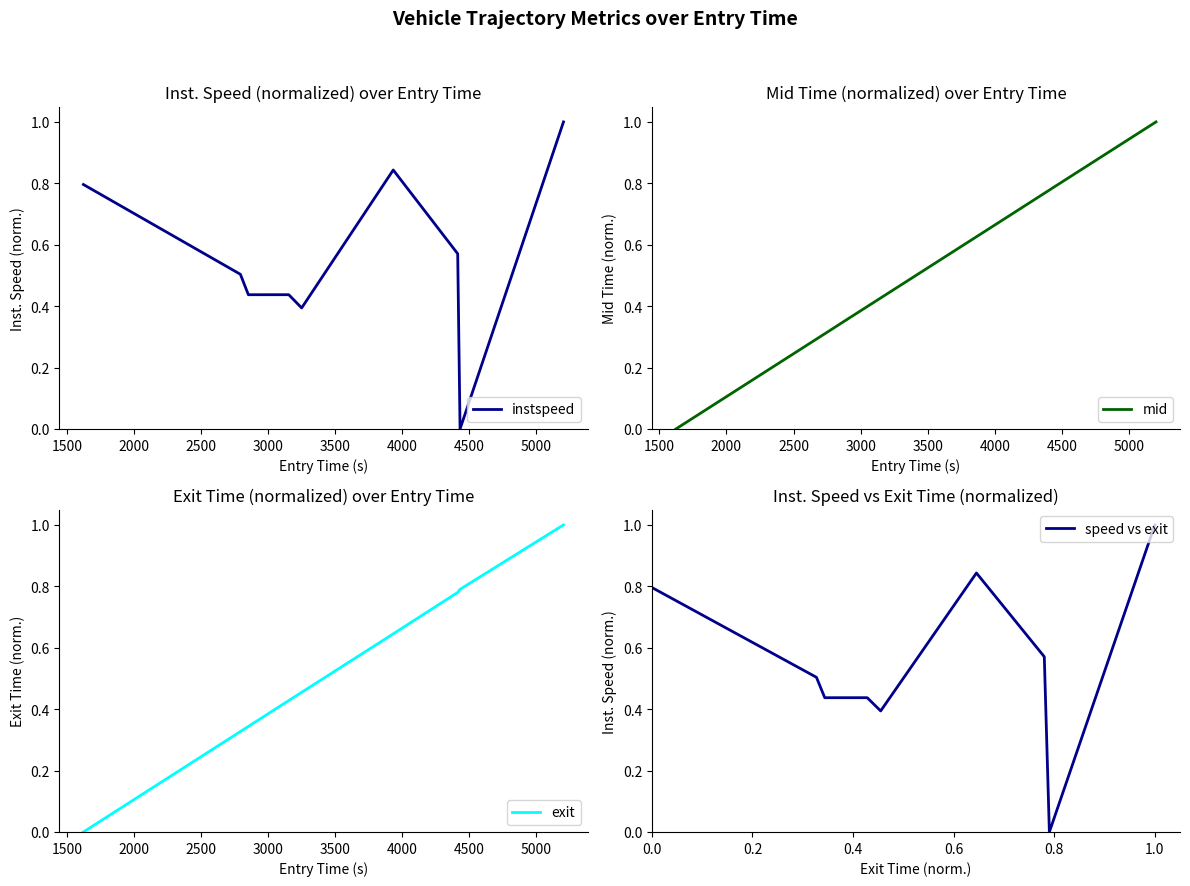

What is the sum of all exit values?

4.8